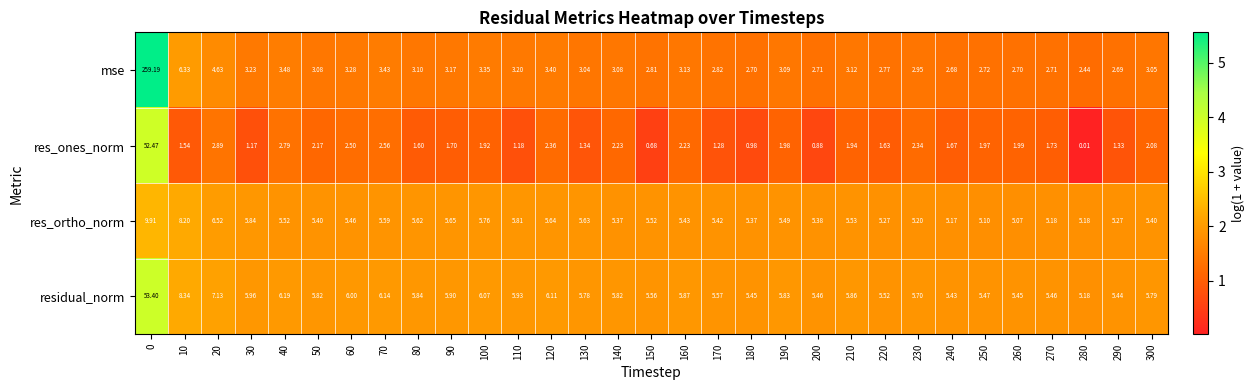

At 150, list the series in order from smallest to largest.

res_ones_norm, mse, res_ortho_norm, residual_norm